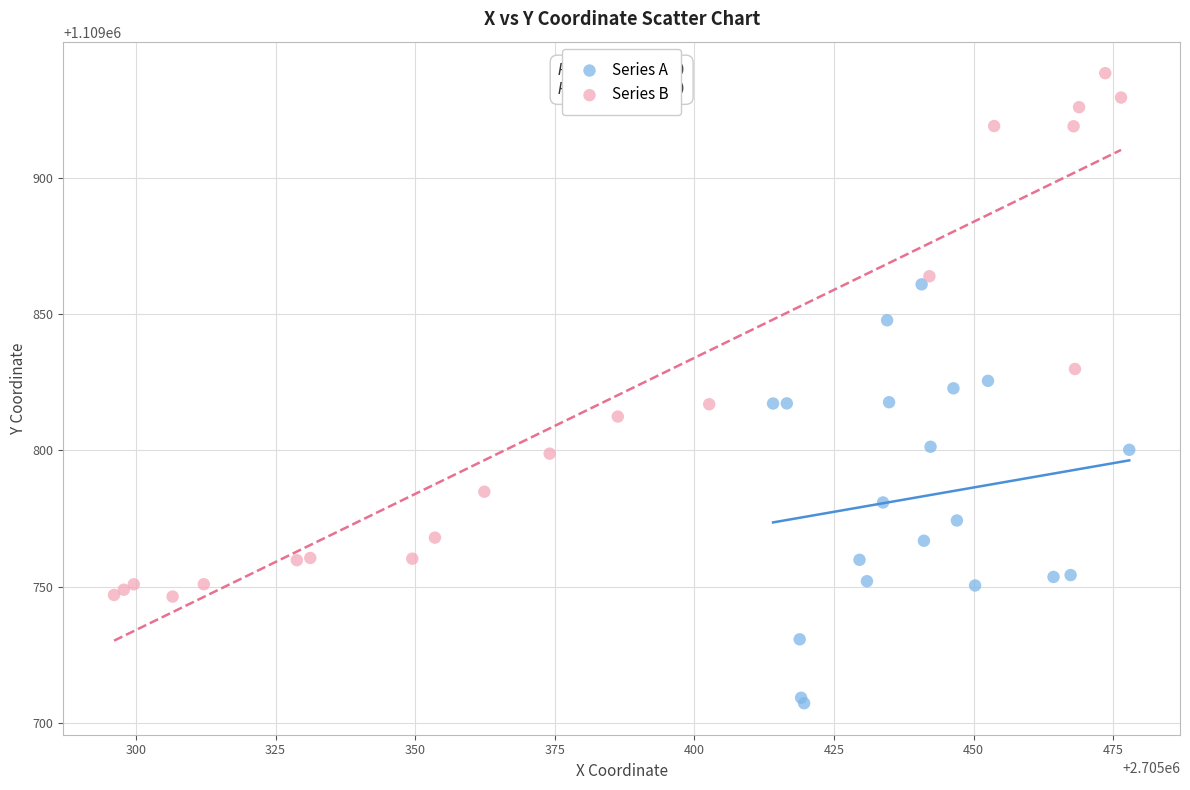

Which series has the widest spread of Y values?

Series B